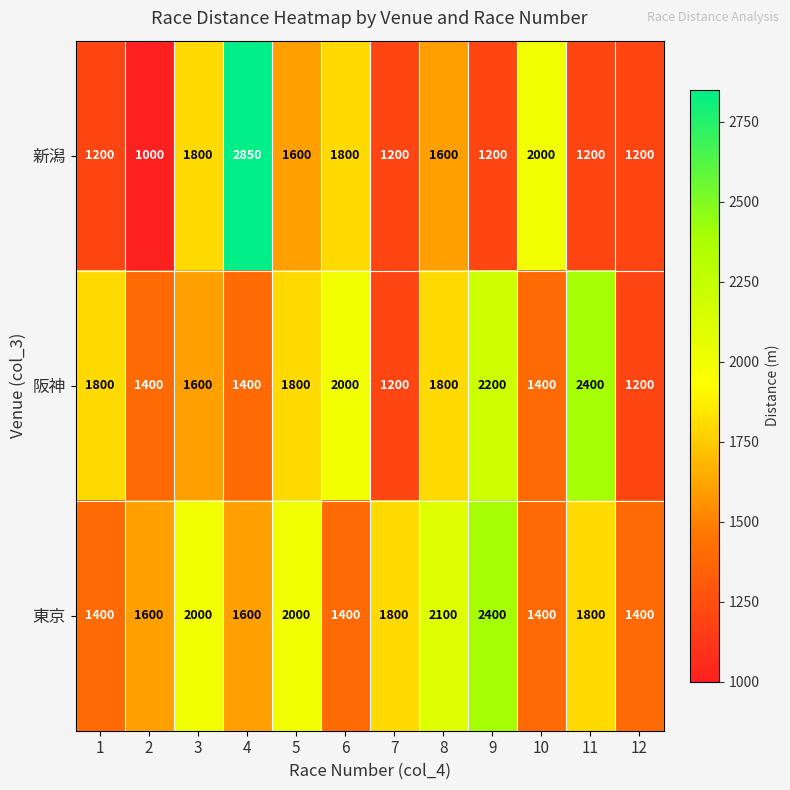

The value of 阪神 at 11 is 2400. True or false?

True